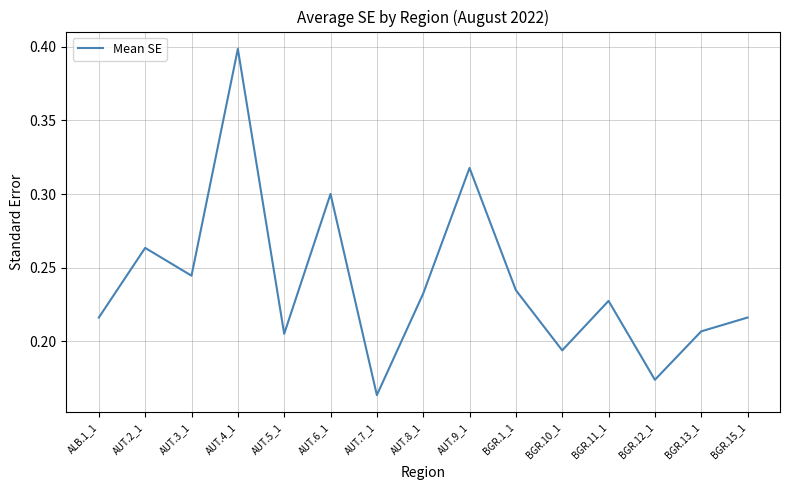

Between AUT.6_1 and AUT.5_1, which is larger?

AUT.6_1